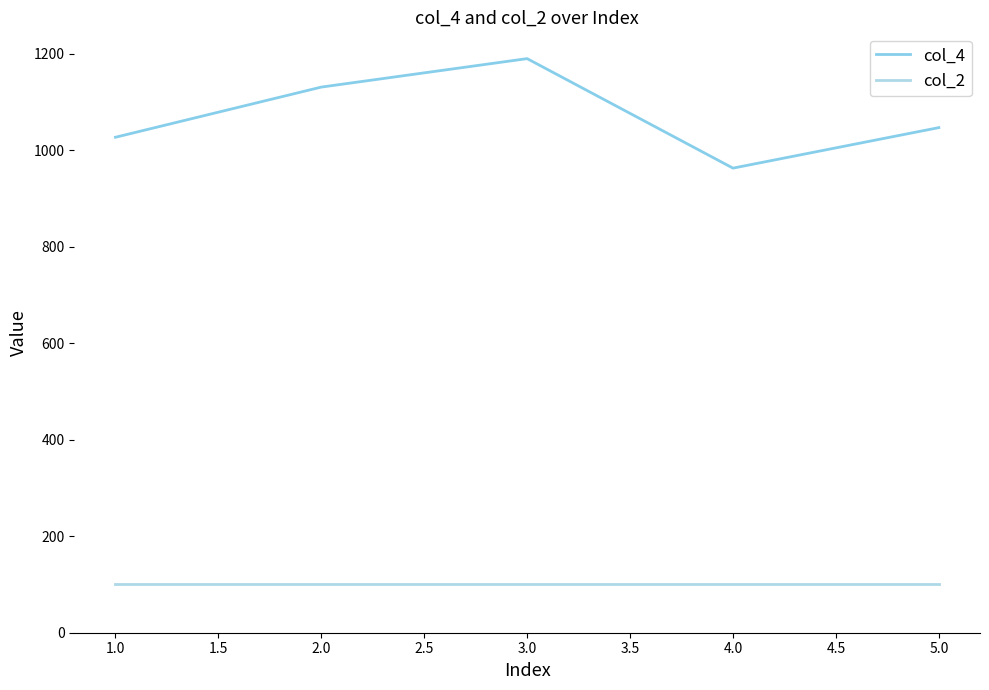

True or false: col_4 and col_2 intersect in this chart.

False